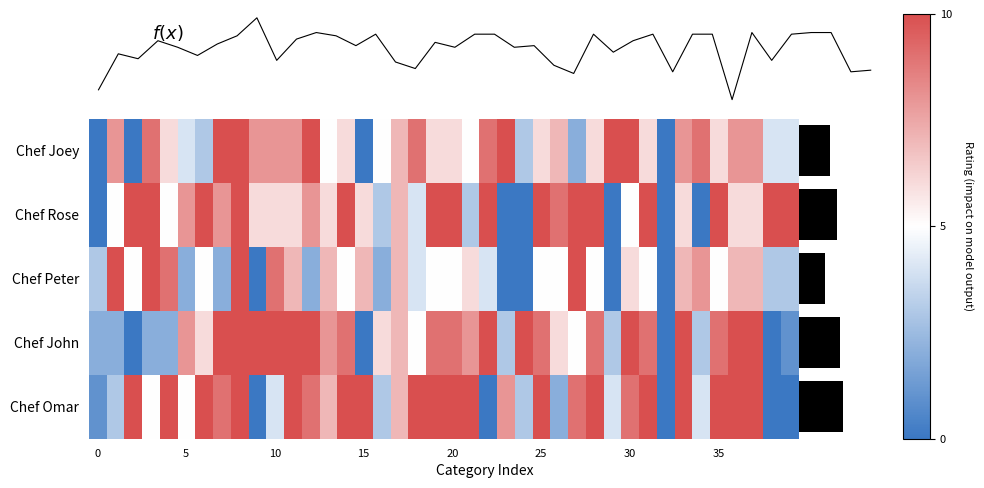

List the series in order of their peak value, highest first.

Chef Joey, Chef Rose, Chef Peter, Chef John, Chef Omar